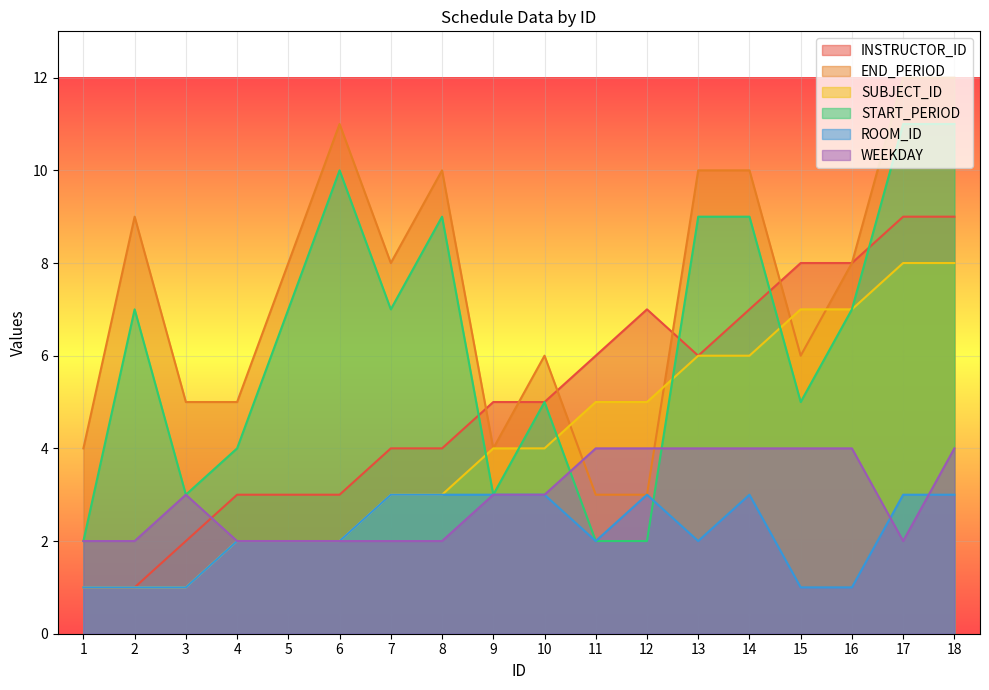

Reading left to right, transcribe all the data shown in this chart.

INSTRUCTOR_ID: 1	1	2	3	3	3	4	4	5	5	6	7	6	7	8	8	9	9
END_PERIOD: 4	9	5	5	8	11	8	10	4	6	3	3	10	10	6	8	12	12
SUBJECT_ID: 1	1	1	2	2	2	3	3	4	4	5	5	6	6	7	7	8	8
START_PERIOD: 2	7	3	4	7	10	7	9	3	5	2	2	9	9	5	7	11	11
ROOM_ID: 1	1	1	2	2	2	3	3	3	3	2	3	2	3	1	1	3	3
WEEKDAY: 2	2	3	2	2	2	2	2	3	3	4	4	4	4	4	4	2	4